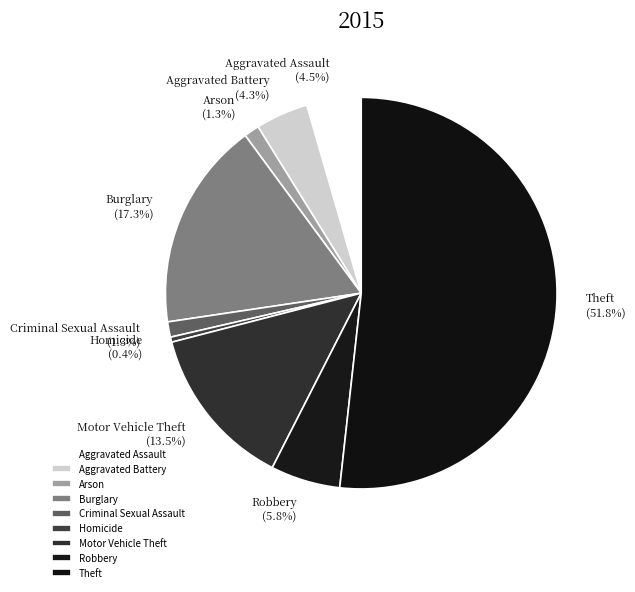

What is the largest slice in the pie chart?

Theft